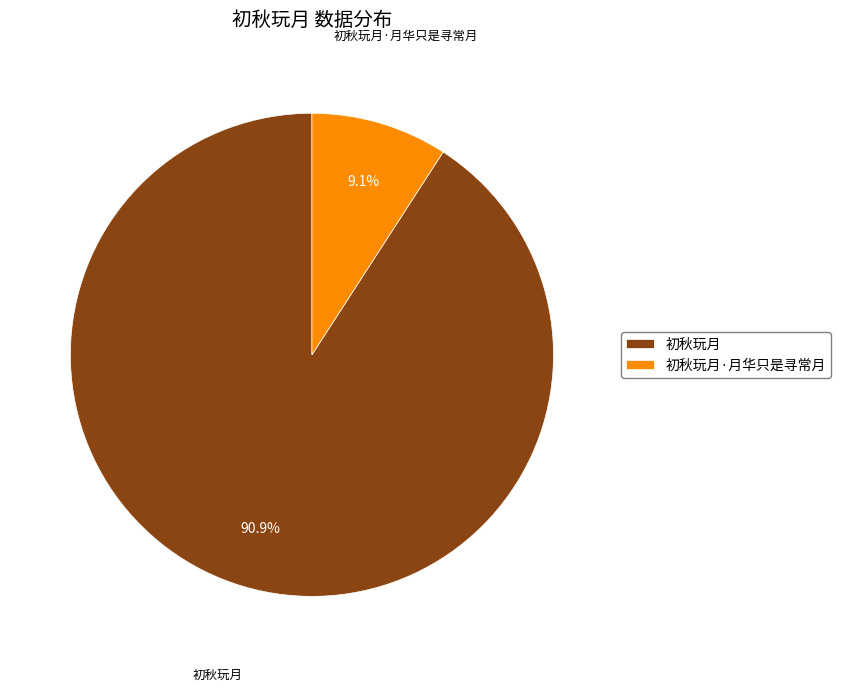

What percentage is NOT represented by 初秋玩月?

9.1%